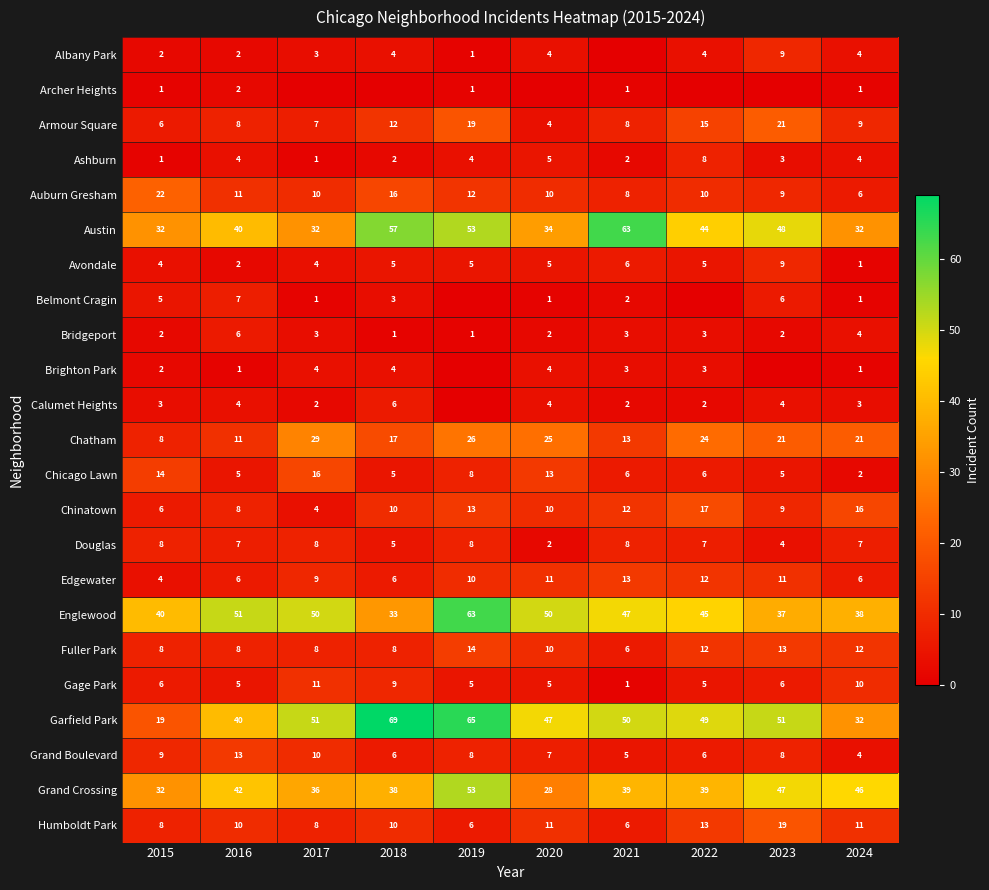

Between 2015 and 2024, which series saw the biggest shift?

Auburn Gresham